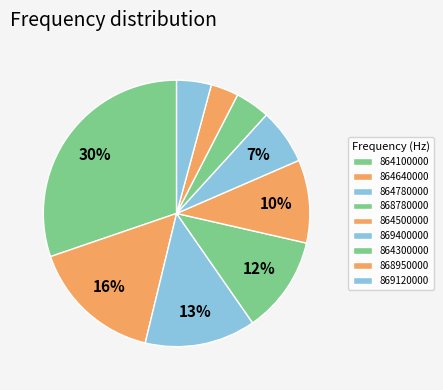

True or false: 864640000 accounts for 22% of the total.

False